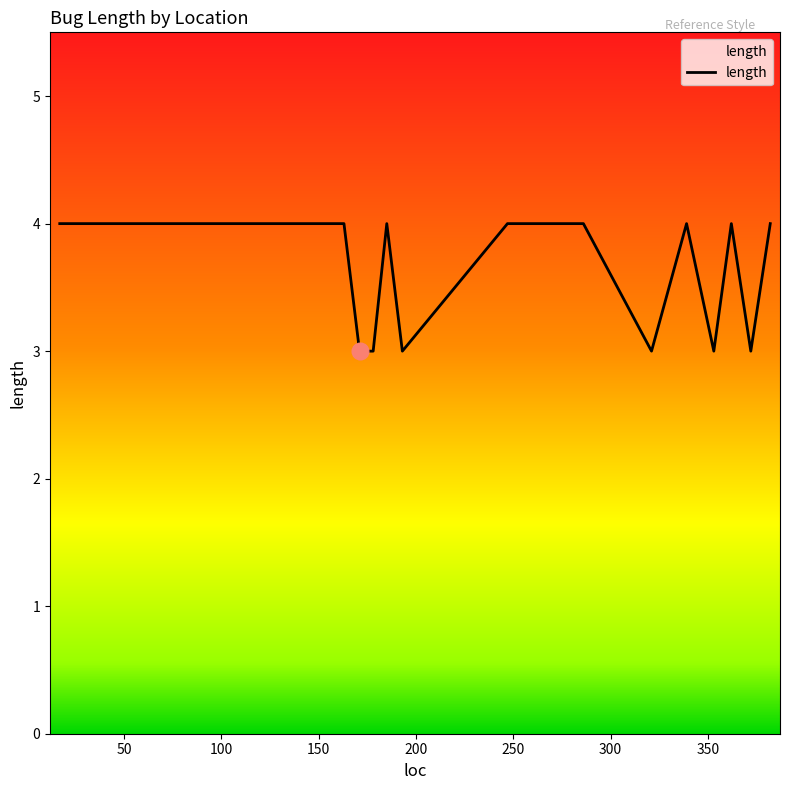

What is the smallest value displayed?

3